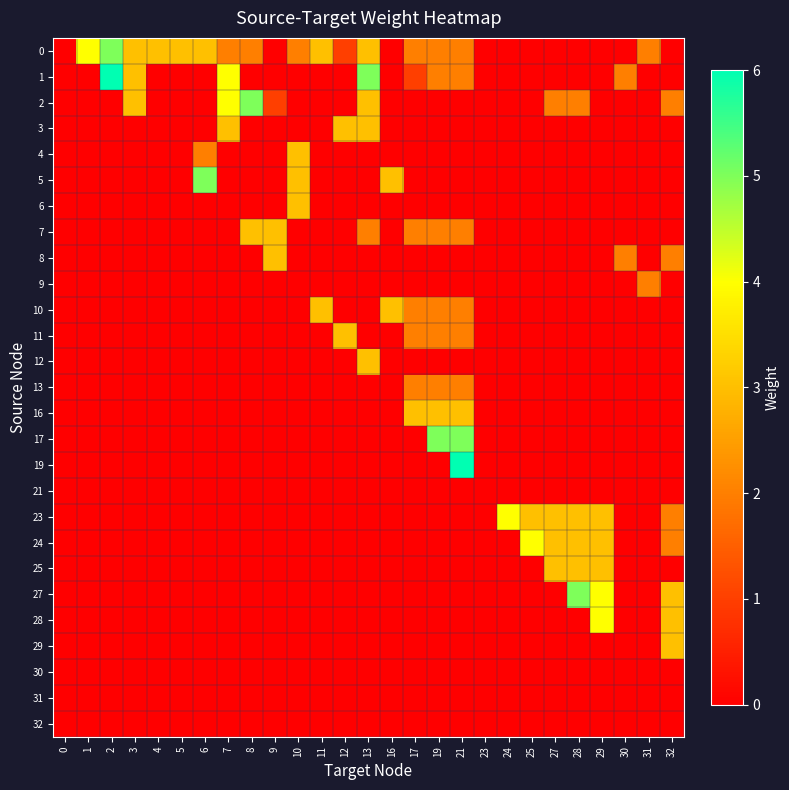

What is the total value across all series at 1?

4